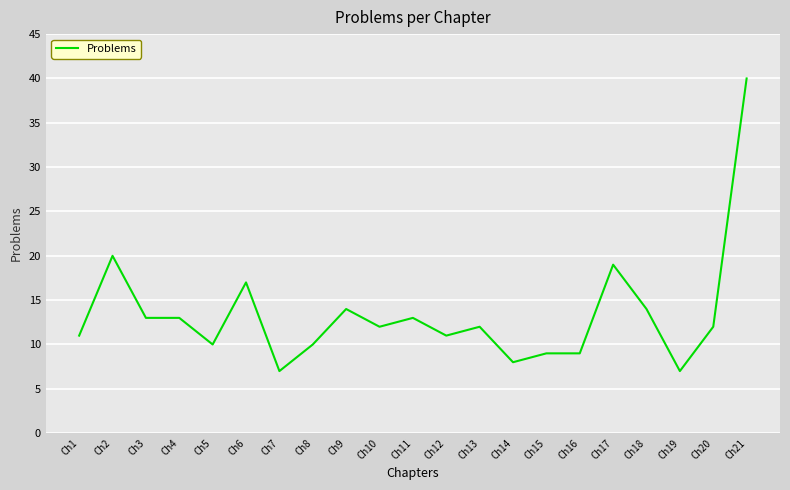

Which label corresponds to the largest value in the chart?

Ch21